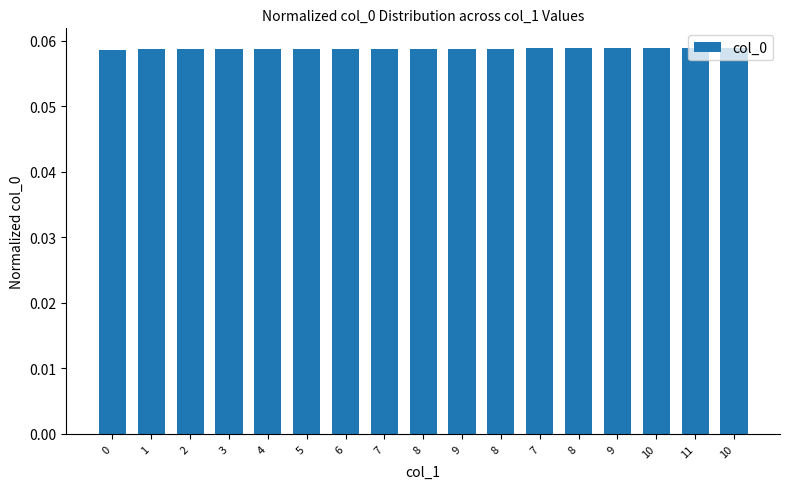

The value at 7 is 0.1. True or false?

True